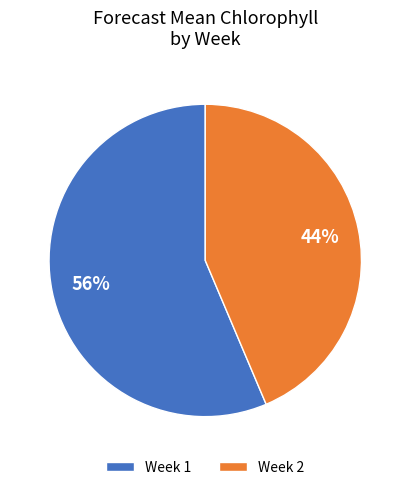

Rank the categories by value from lowest to highest.

Week 2, Week 1